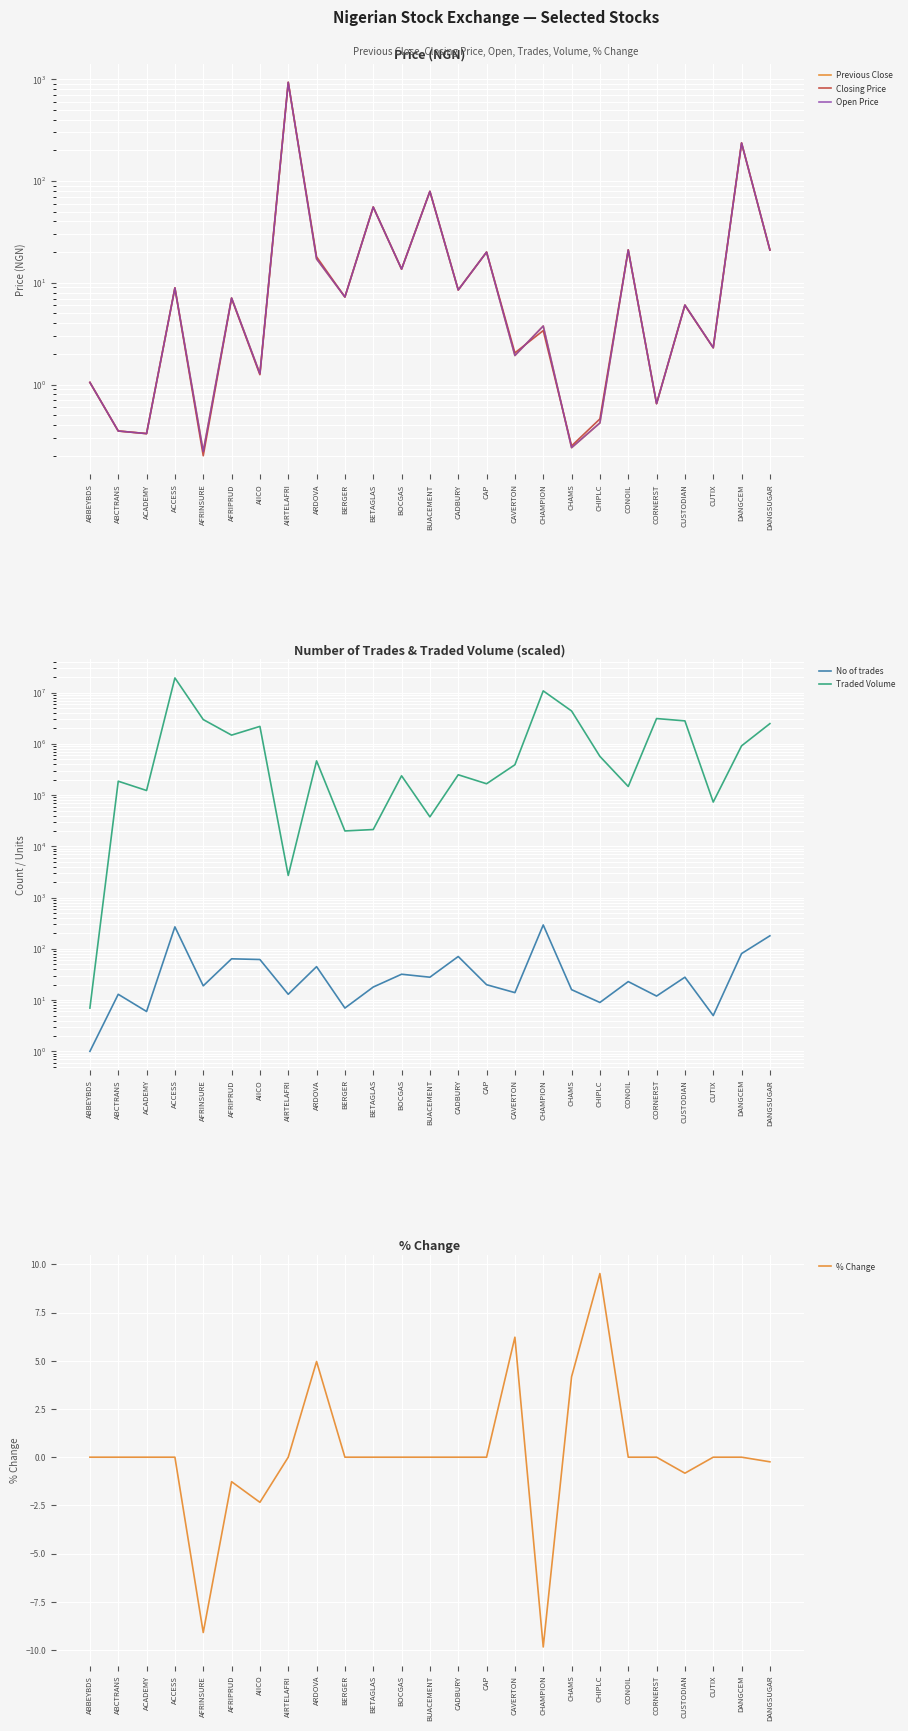

How many distinct data groups are displayed?

6